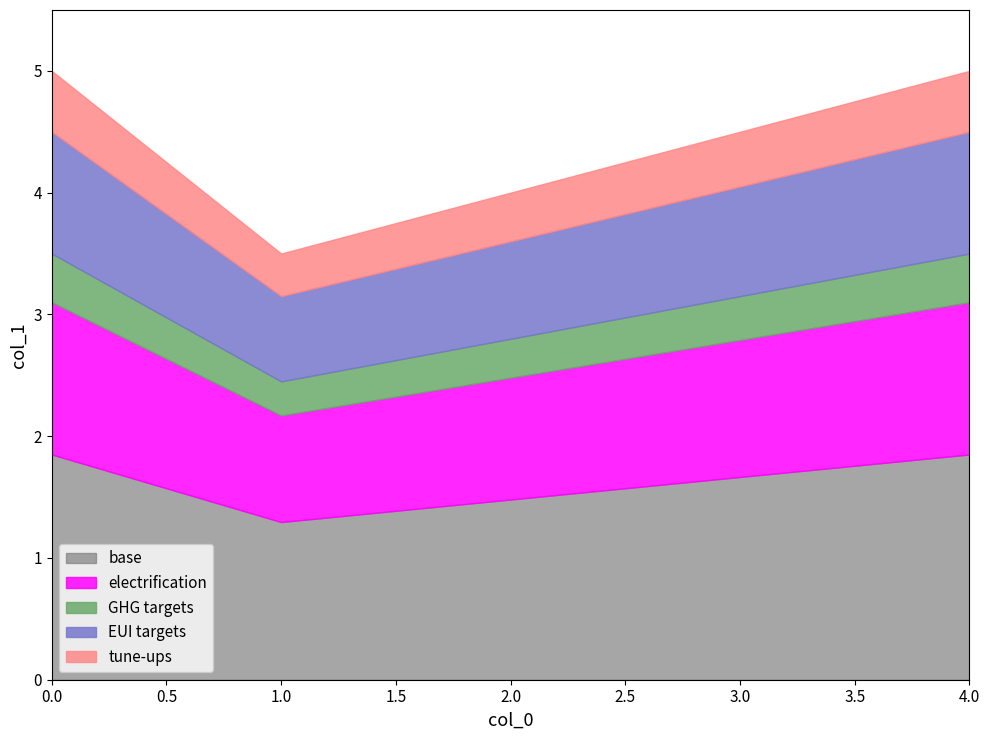

The chart shows a value of 7 at 2. True or false?

False